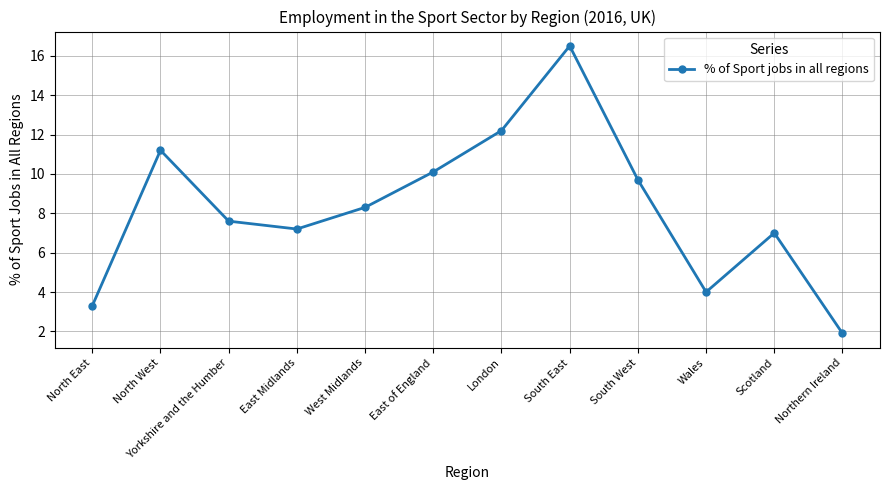

What is the sum of all values?

99.0